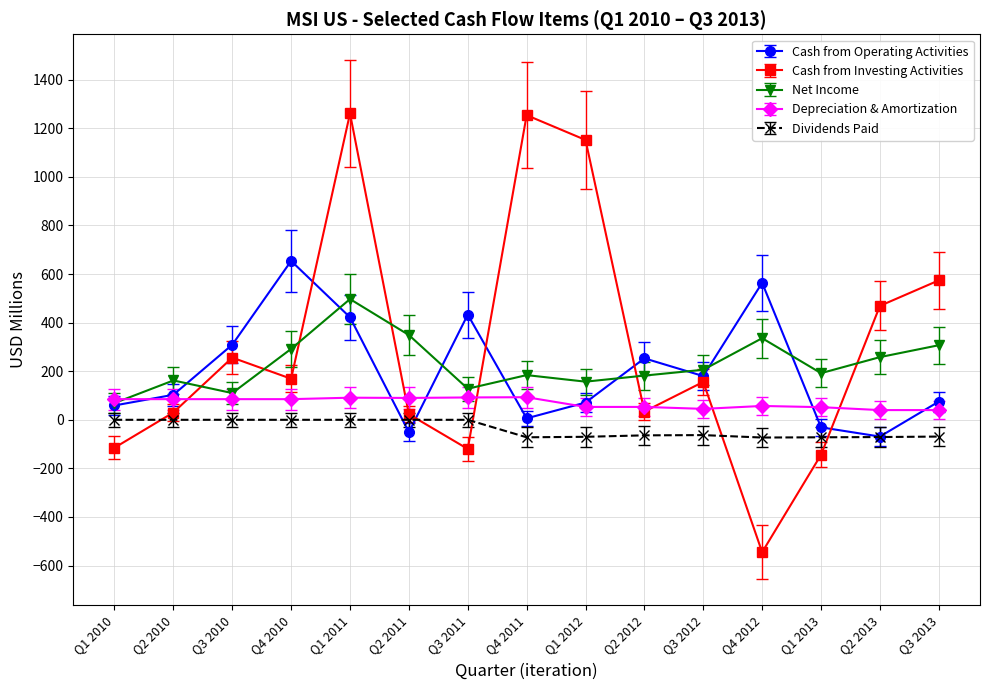

Where do Dividends Paid and Cash from Operating Activities first cross each other?

Q1 2011 and Q2 2011